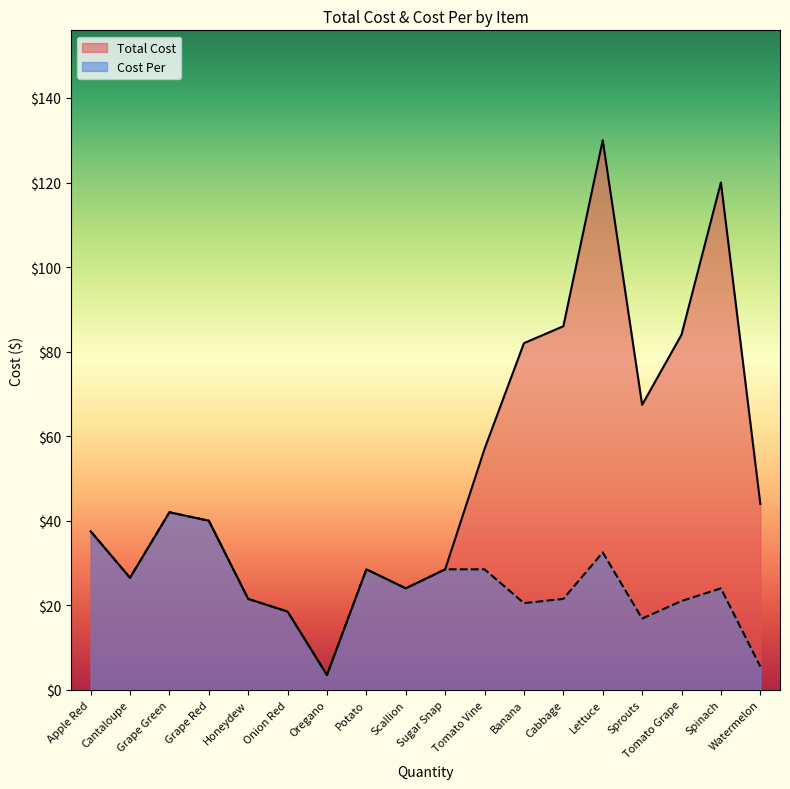

What is the average value of the Cost Per series?

24.5